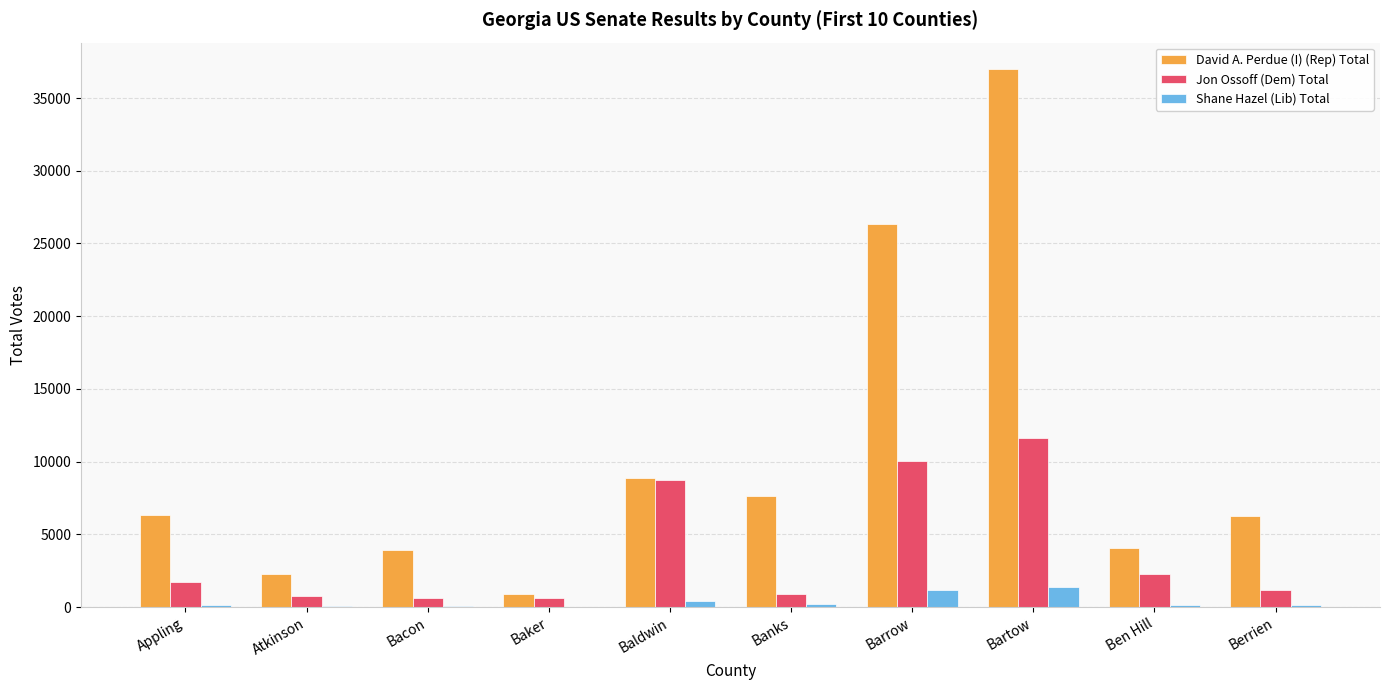

How many data points does each series have?

10